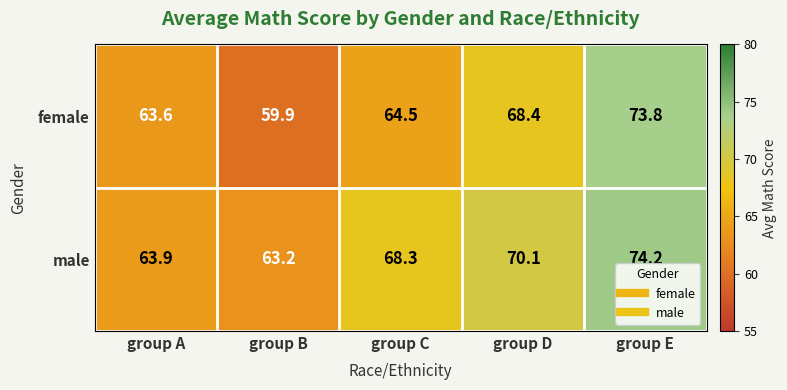

Where is male nearest to the value 68?

group C